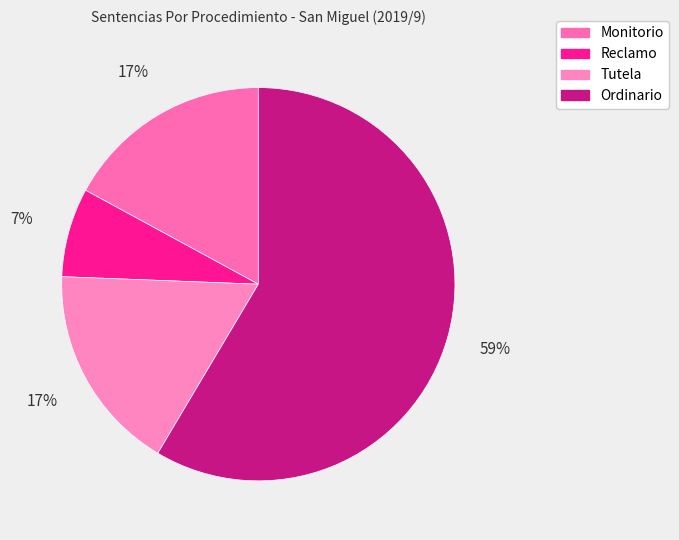

What is the total percentage of Reclamo and Monitorio?

24.4%